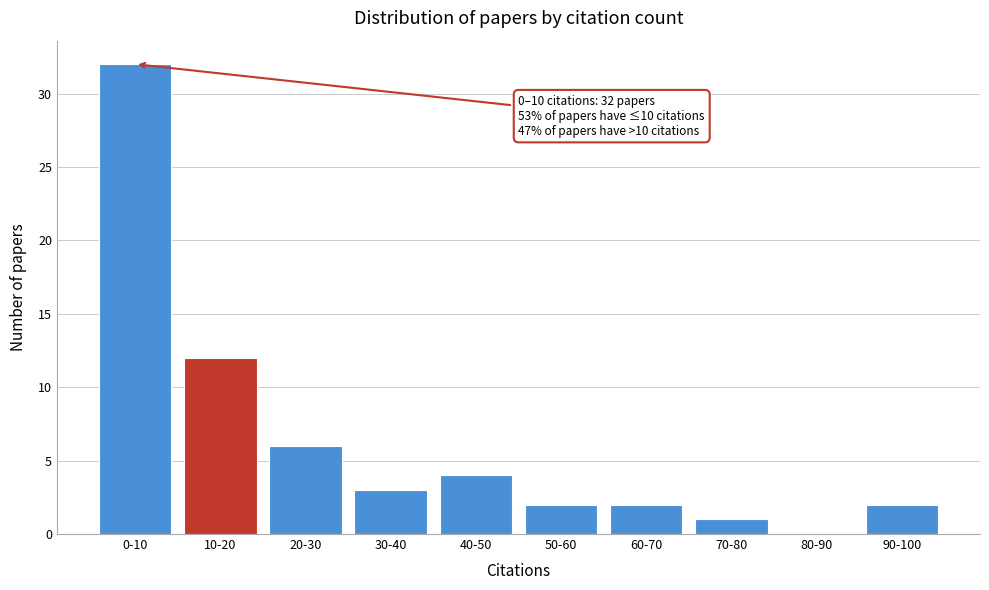

Reading left to right, extract all data points from this chart.

0-10=32	10-20=12	20-30=6	30-40=3	40-50=4	50-60=2	60-70=2	70-80=1	80-90=0	90-100=2